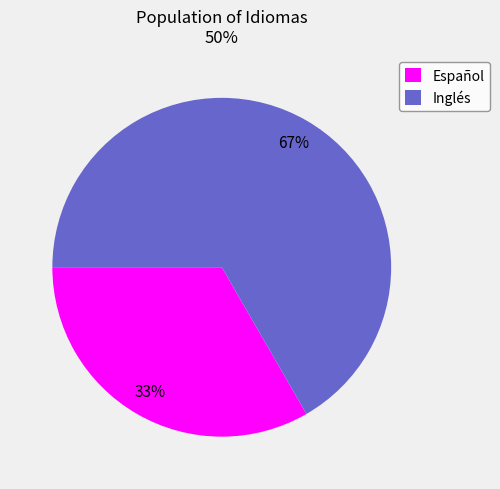

Which category has the smallest portion of the pie?

Español